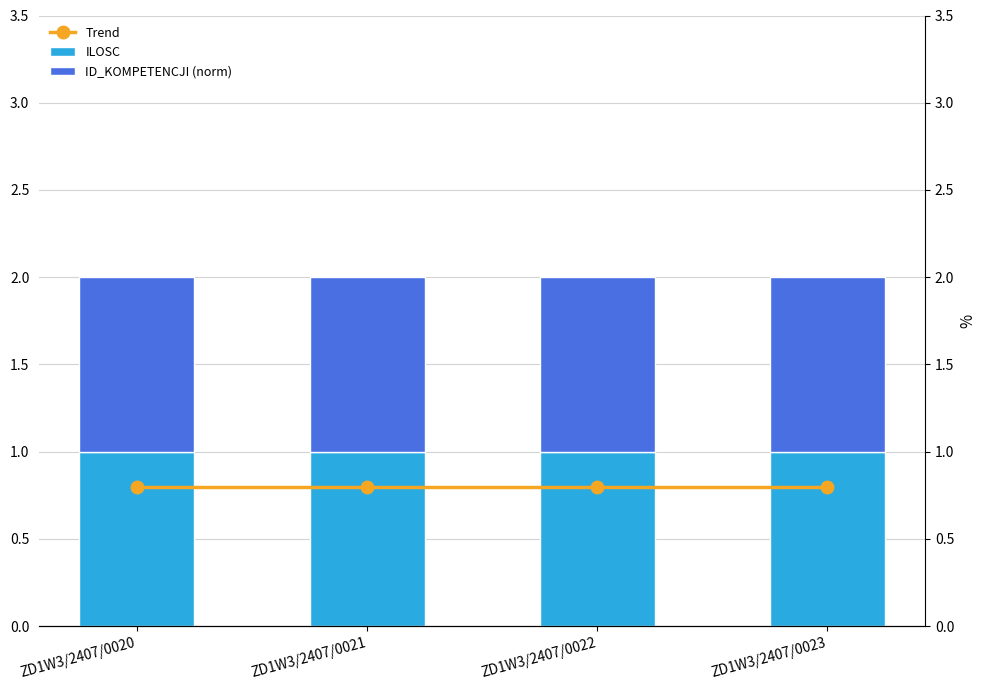

What value does the ILOSC series have at ZD1W3/2407/0023?

1.0